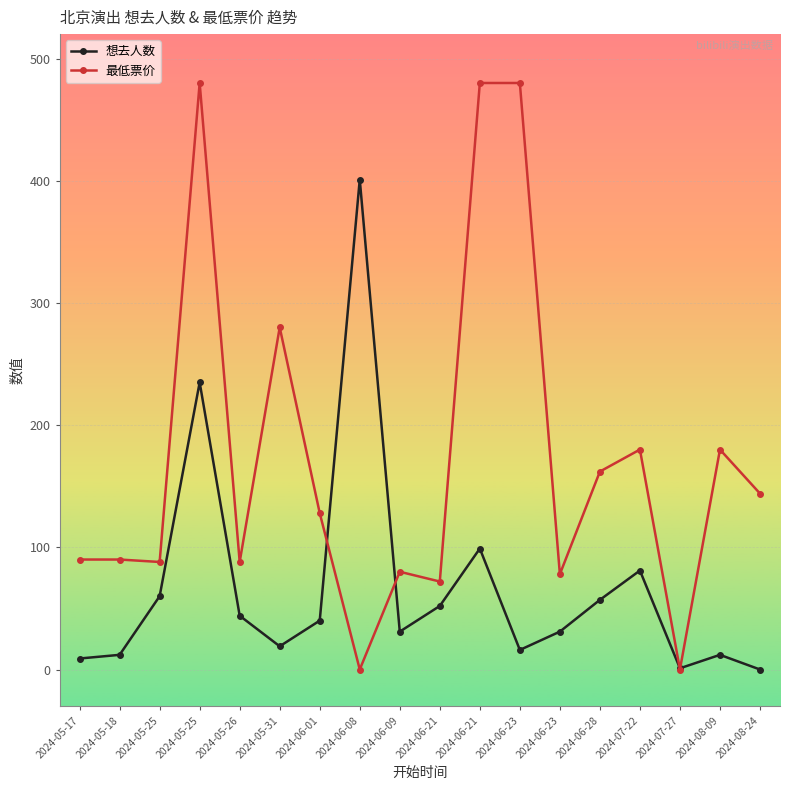

How many intersections are there between 想去人数 and 最低票价?

4